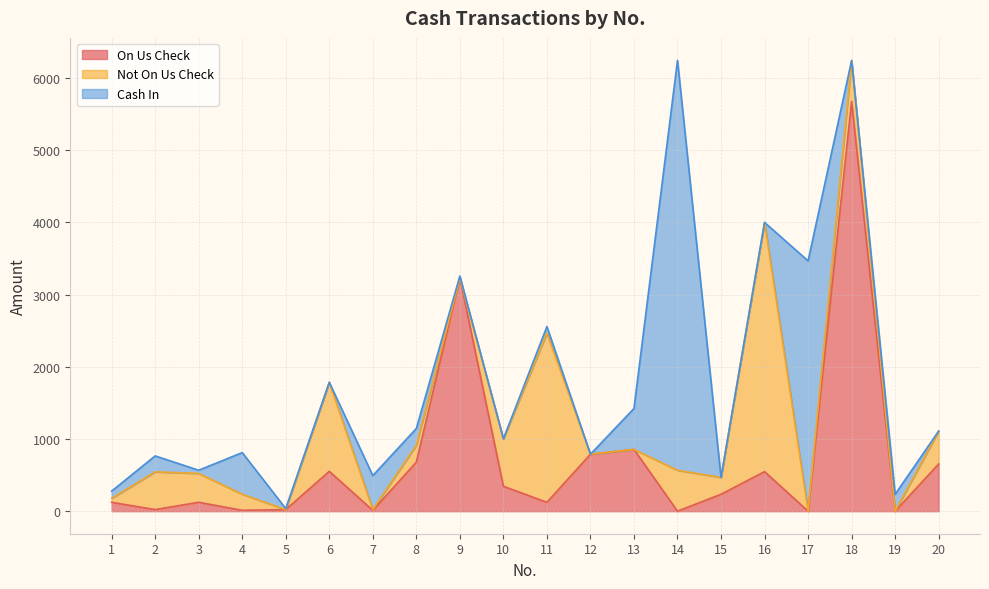

Does the chart have visible grid lines?

Yes